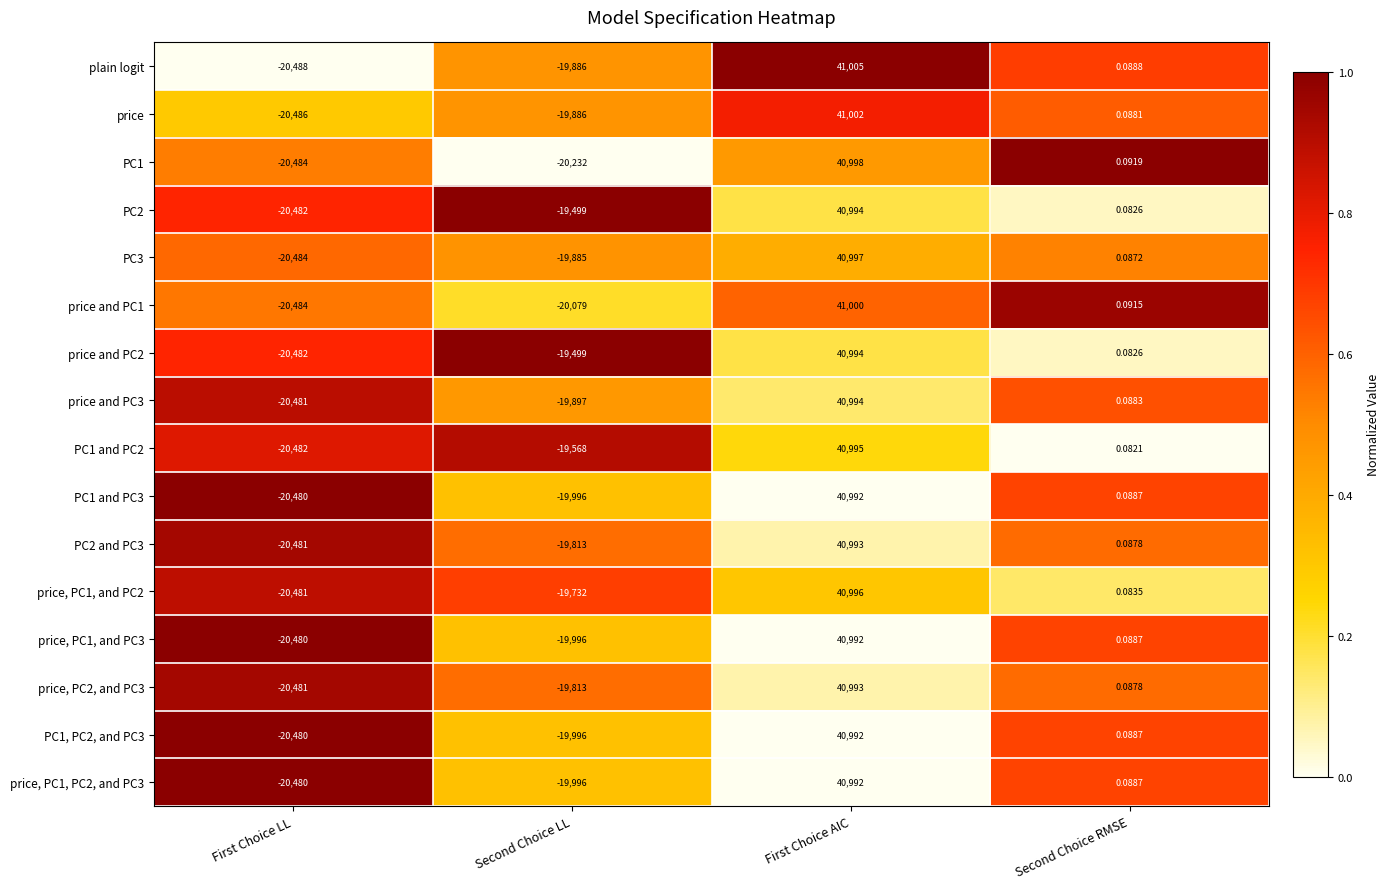

Where is plain logit nearest to the value 10258?

Second Choice RMSE